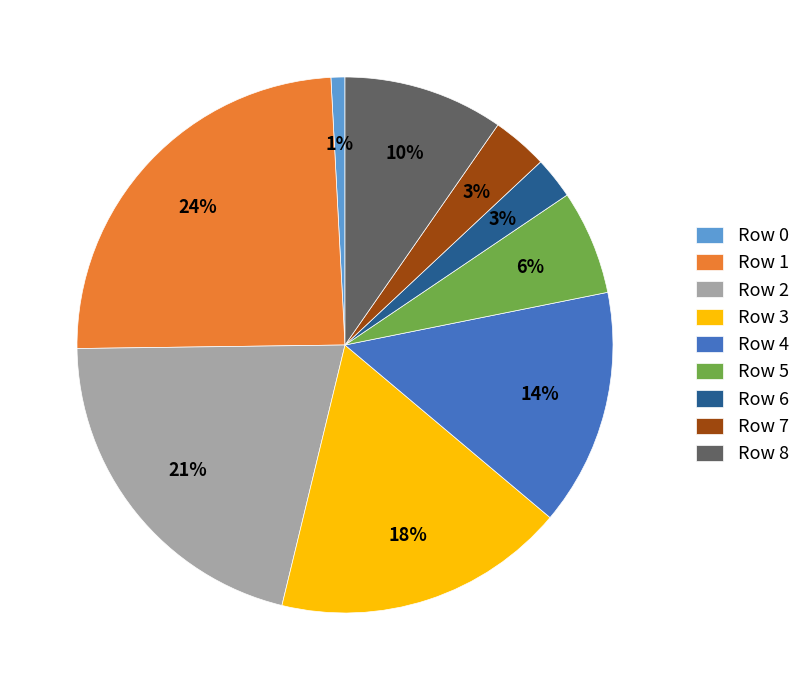

Do Row 7 and Row 6 together represent more than half of the pie?

No